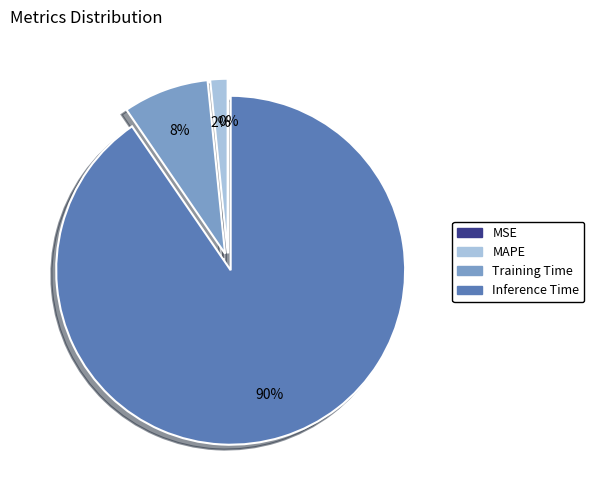

Is there any slice that represents more than half of the pie?

Yes